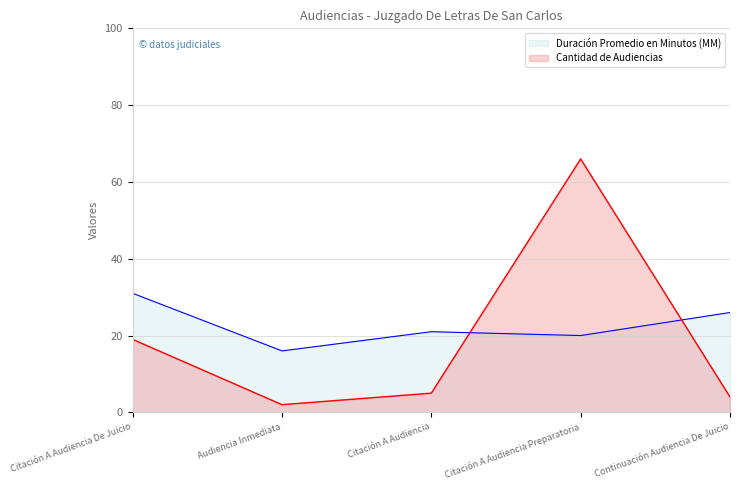

What is the difference between the maximum and second lowest values in the Duración Promedio en Minutos (MM) series?

11